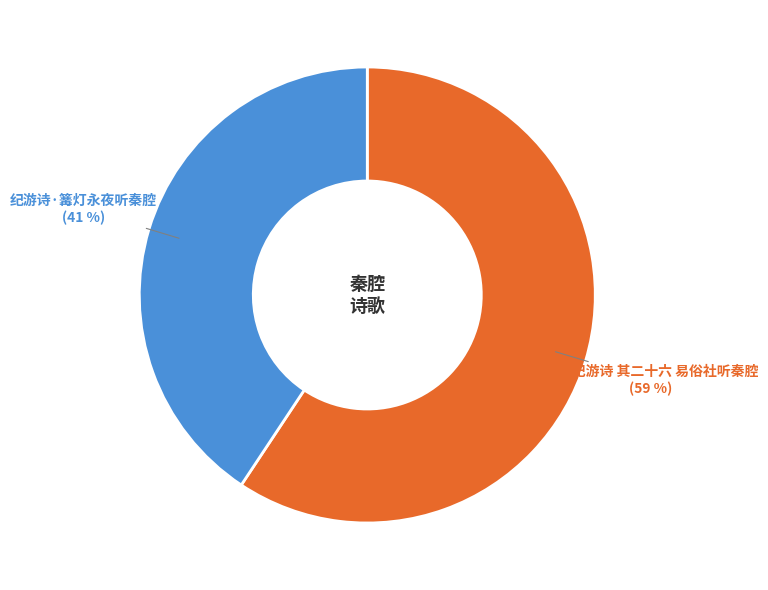

To the nearest percent, what is the average slice percentage?

50%